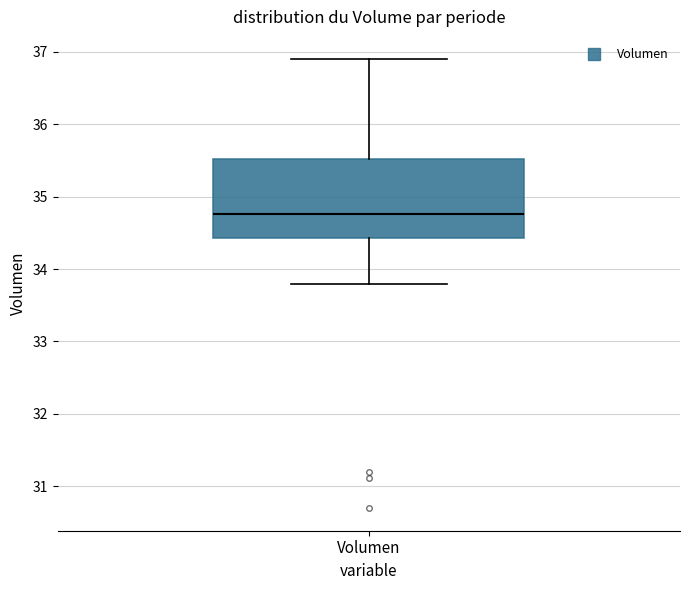

Read this box plot against the y-axis: the position of the median line, the range covered by the box, and the ends of both whiskers. The values are not printed on the chart, so give them approximately, as read against the axis.

median 34.8, box 34.4 to 35.5, whiskers 33.8 to 36.9